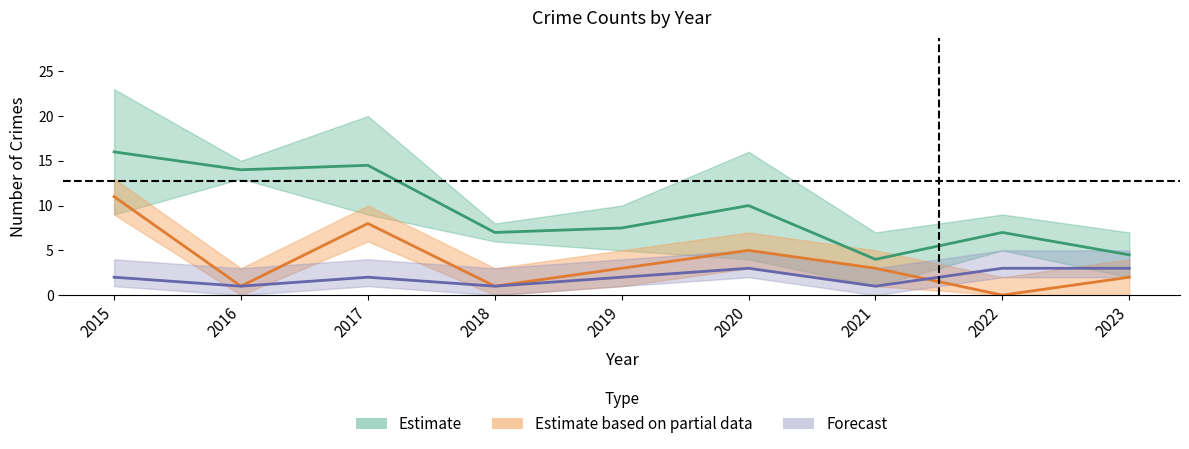

Is it true that Robbery equals 11 at 2015?

True